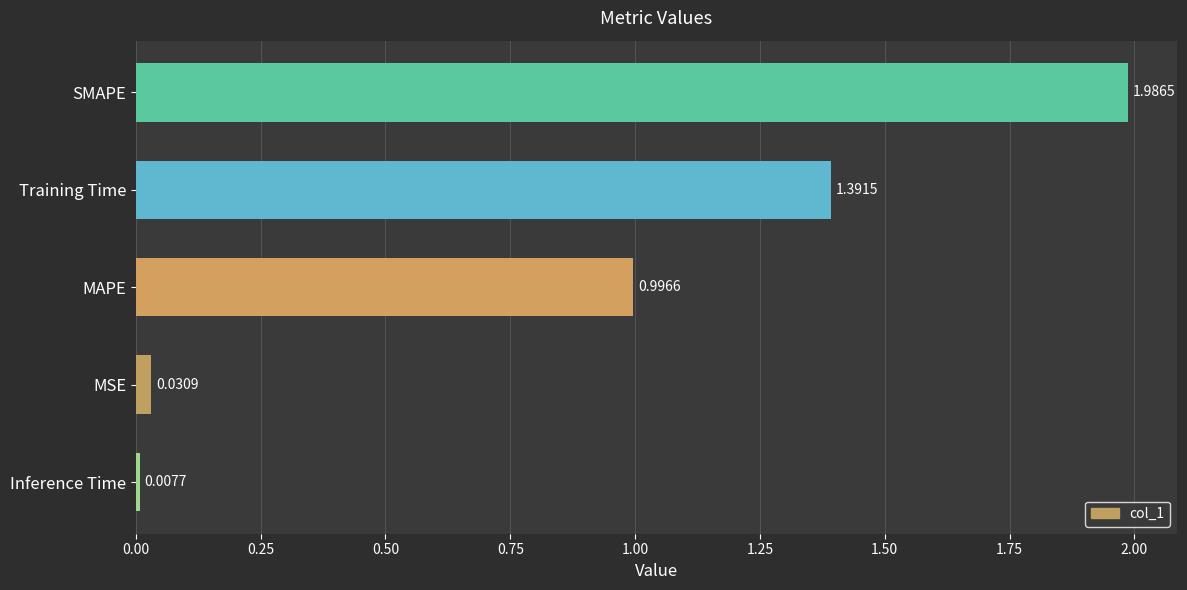

List the labels in order of value, largest first.

SMAPE, Training Time, MAPE, MSE, Inference Time